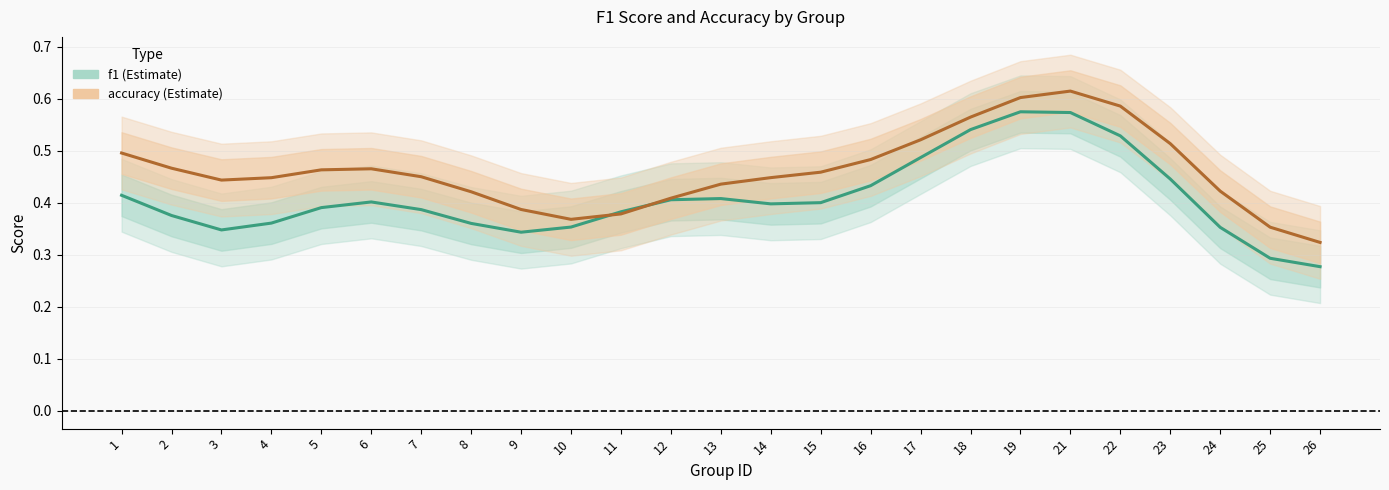

Reading left to right, list all the values displayed in this chart.

f1: 0.4	0.4	0.3	0.4	0.4	0.4	0.4	0.4	0.3	0.4	0.4	0.4	0.4	0.4	0.4	0.4	0.5	0.5	0.6	0.6	0.5	0.4	0.4	0.3	0.3
accuracy: 0.5	0.5	0.4	0.4	0.5	0.5	0.5	0.4	0.4	0.4	0.4	0.4	0.4	0.4	0.5	0.5	0.5	0.6	0.6	0.6	0.6	0.5	0.4	0.4	0.3